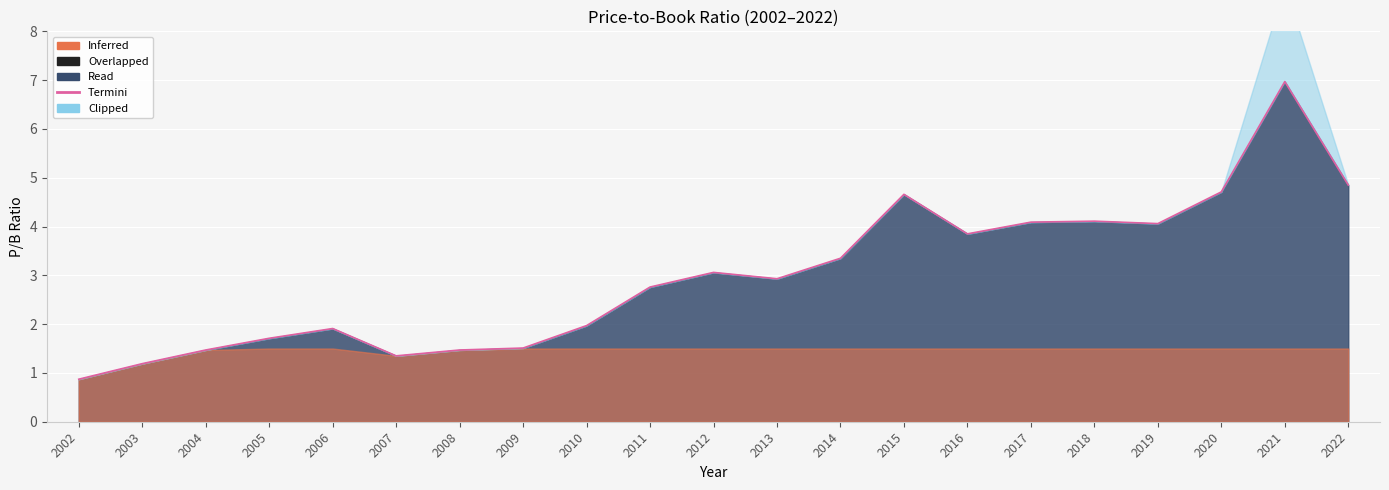

What is the sum of the values at 2005 and 2019?

5.8